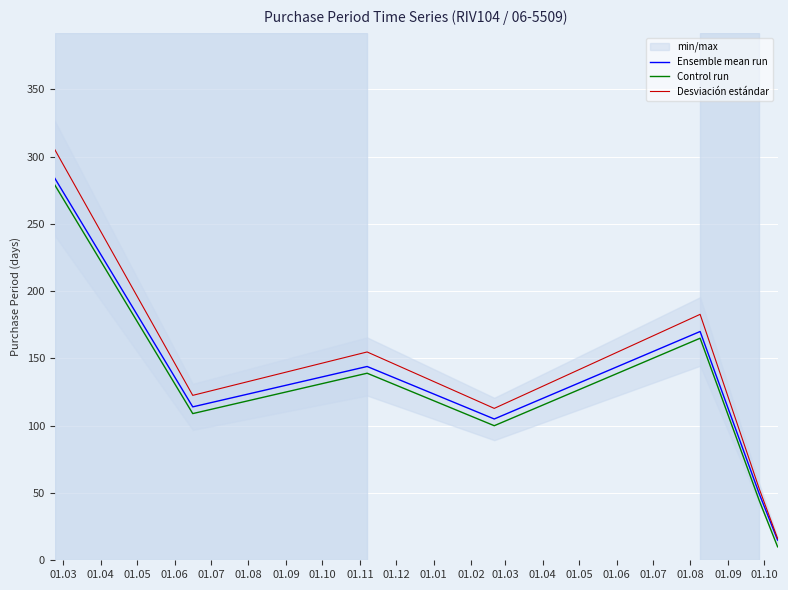

What is the maximum value for Ensemble mean run?

284.0